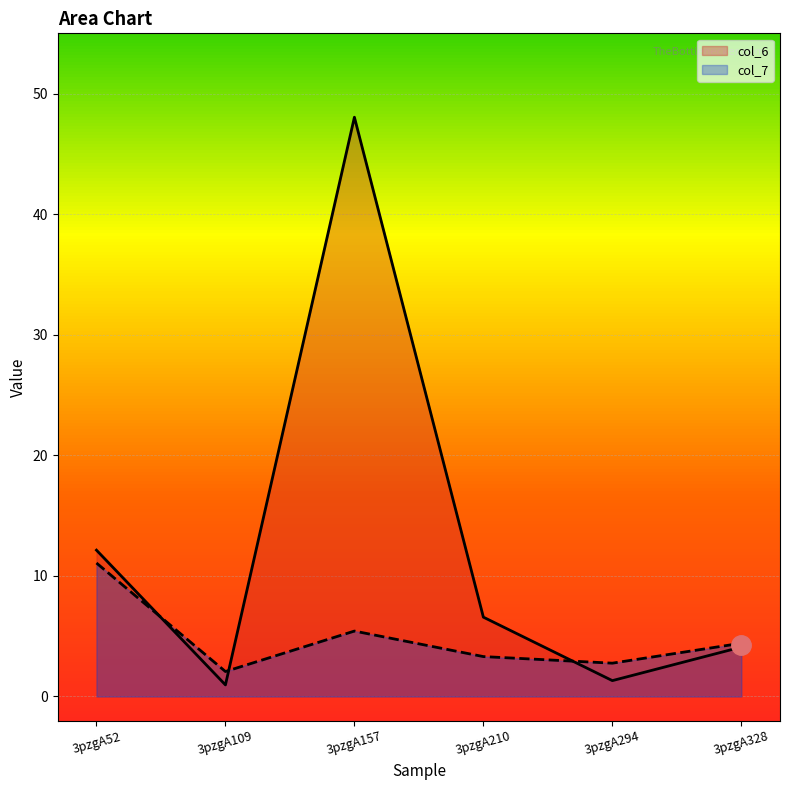

How many data points in col_6 are less than 6?

3